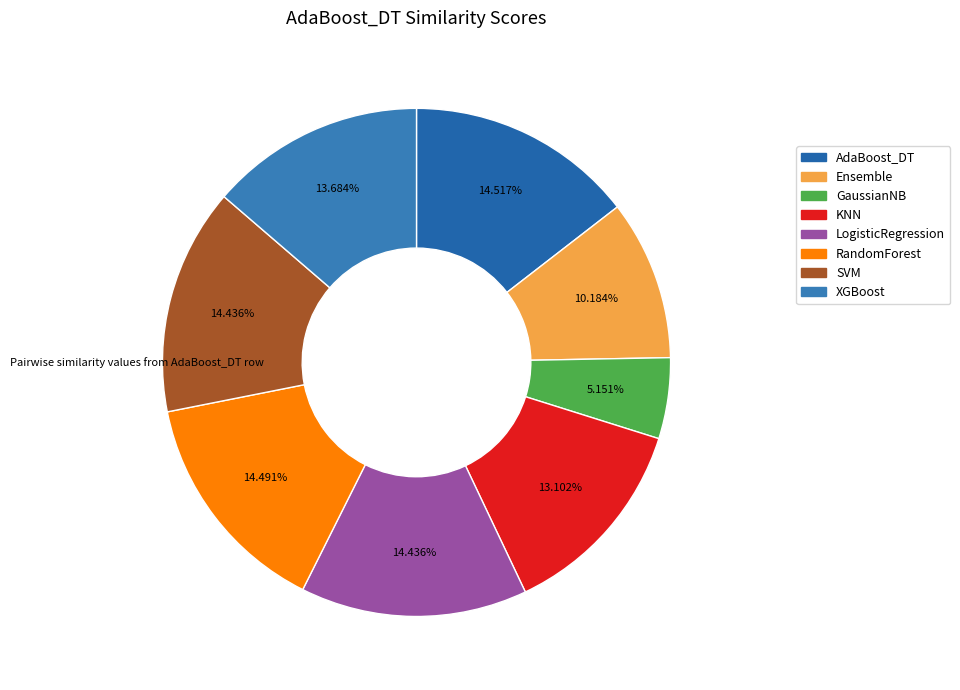

Rank the categories by value from lowest to highest.

GaussianNB, Ensemble, KNN, XGBoost, LogisticRegression, SVM, RandomForest, AdaBoost_DT